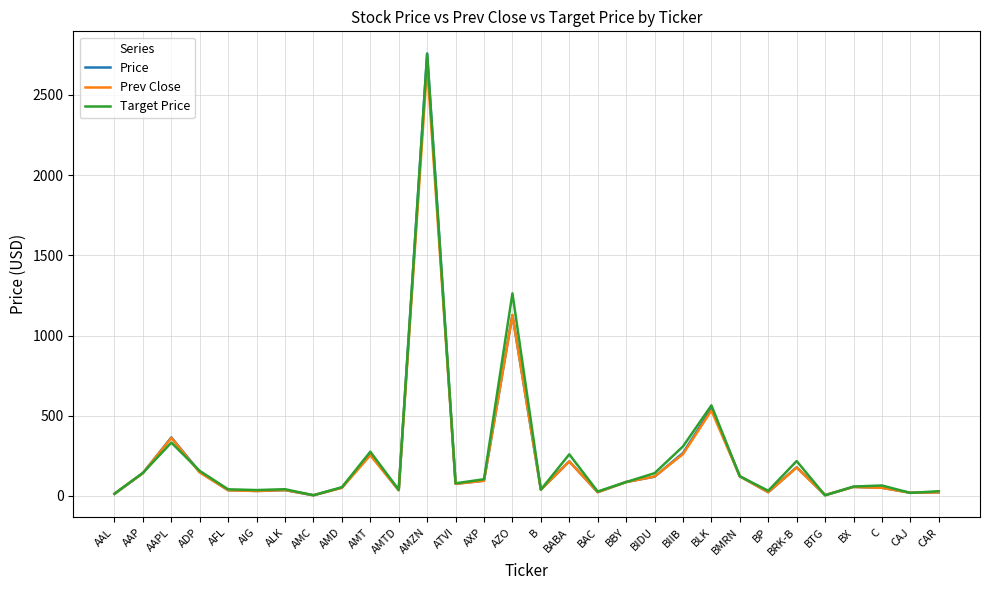

True or false: Price has a value of 544.1 at BLK.

True